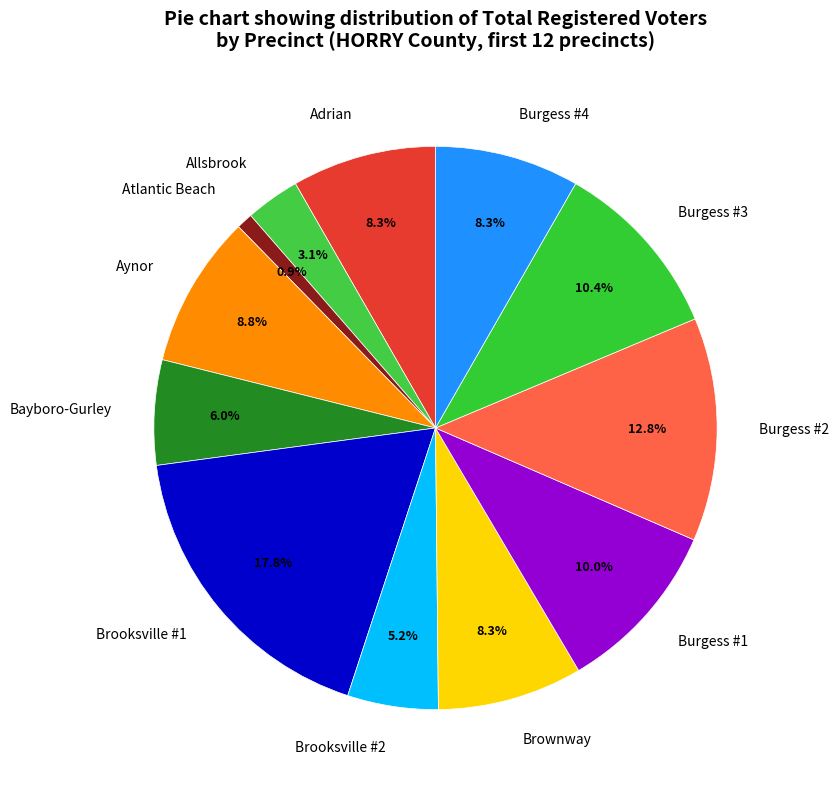

Between Brooksville #1 and Burgess #2, which is larger?

Brooksville #1